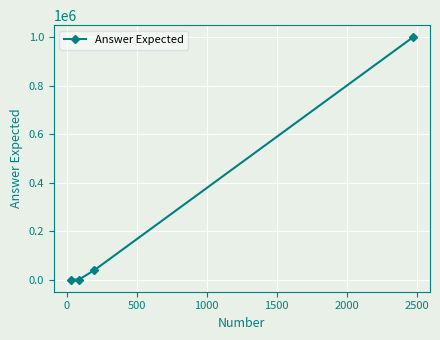

What is the greatest value displayed?

999331